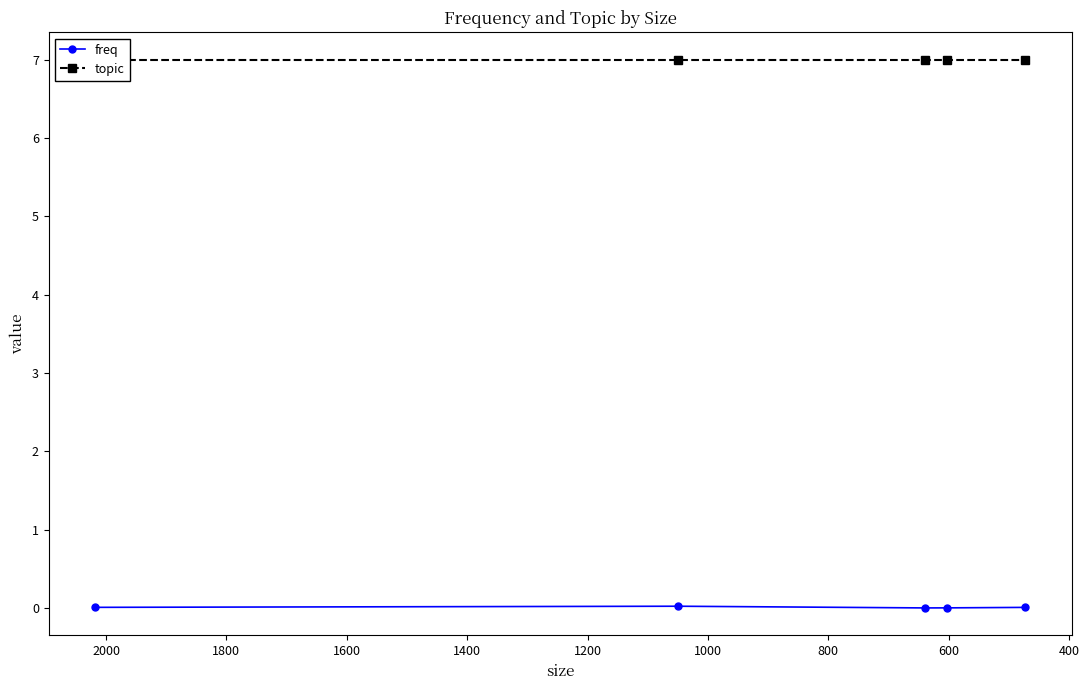

True or false: freq and topic cross at least once.

False